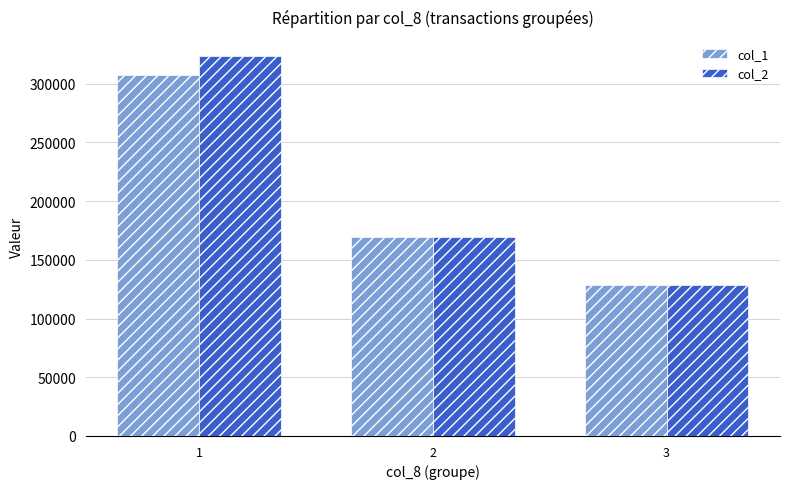

Which series has the largest total across all categories?

col_2